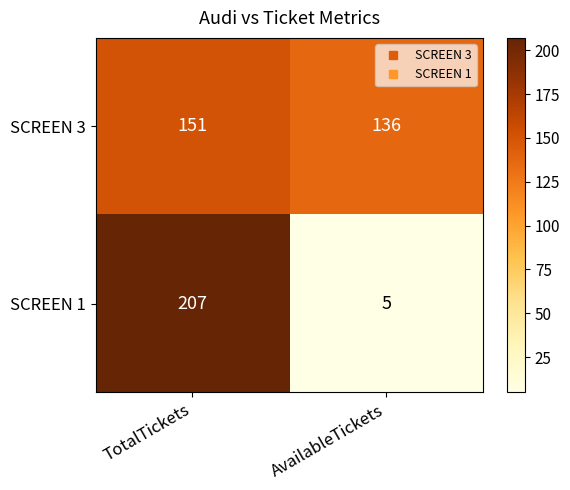

Which category has the lowest value in the SCREEN 1 series?

AvailableTickets